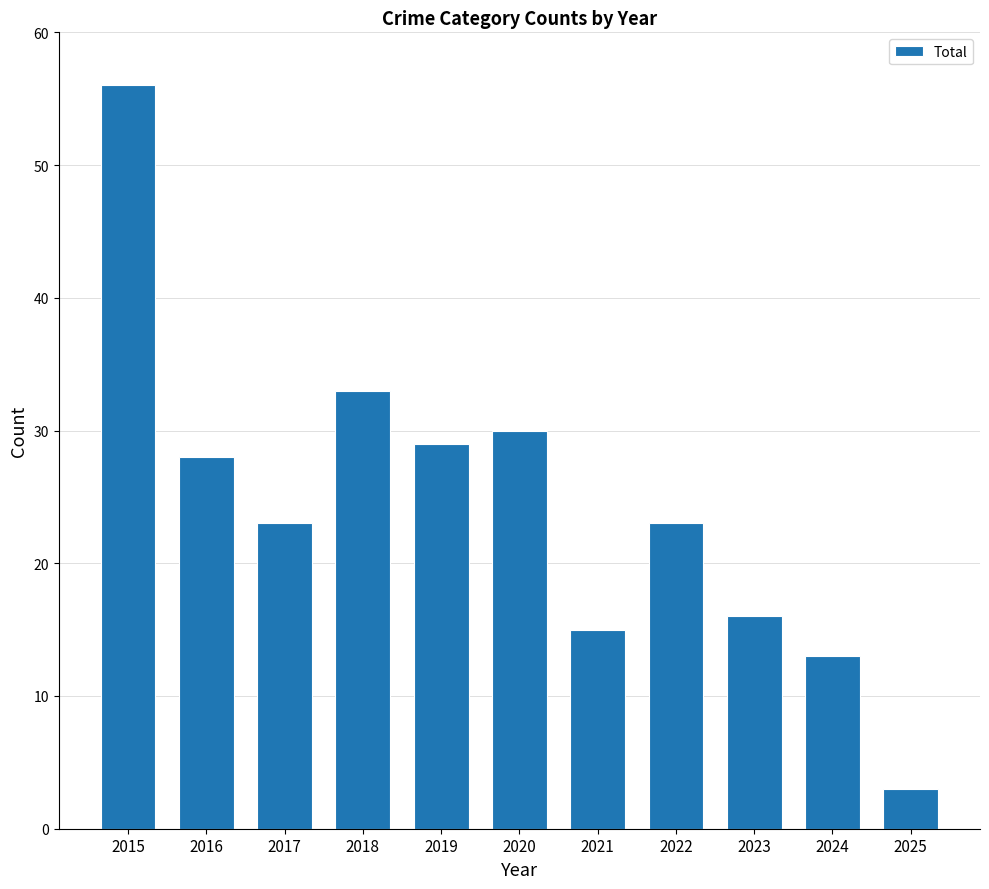

Reading left to right, list all the values displayed in this chart.

56	28	23	33	29	30	15	23	16	13	3